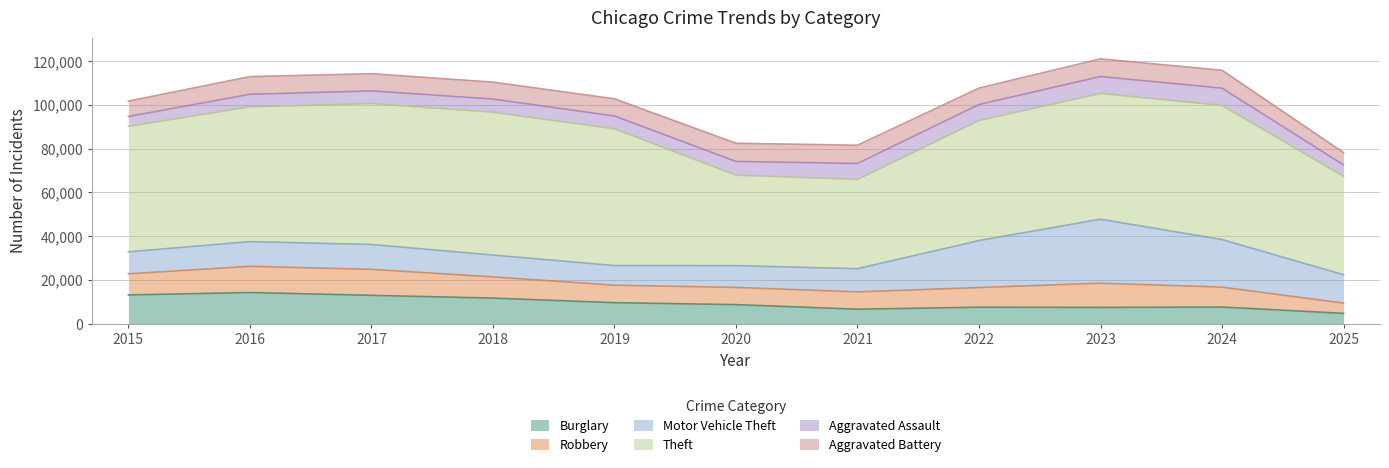

True or false: Robbery and Aggravated Assault intersect in this chart.

True